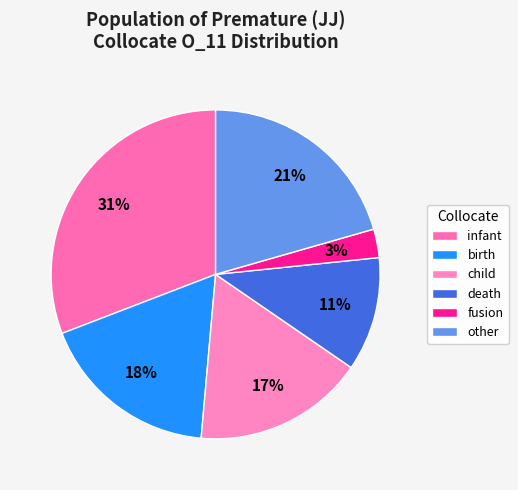

To the nearest percent, what percentage of the pie is child?

17%